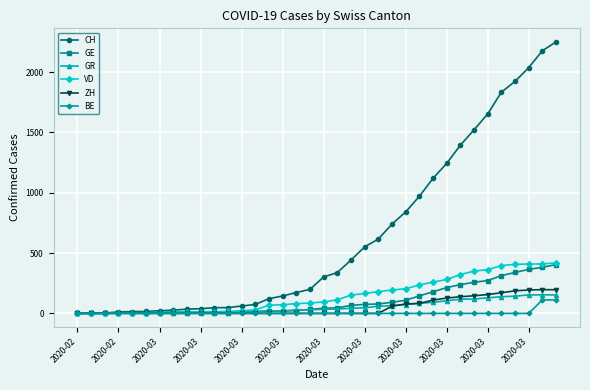

Which series has the largest total across all categories?

CH